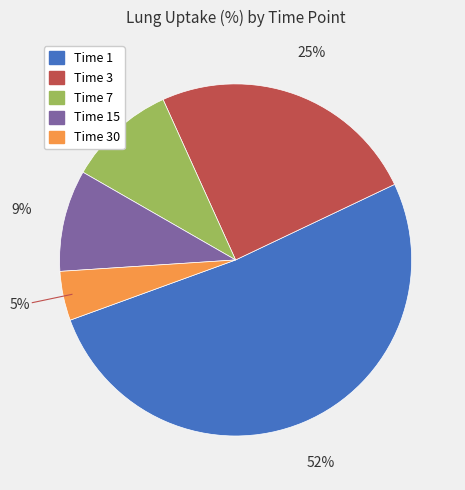

Is there a majority slice in this chart?

Yes